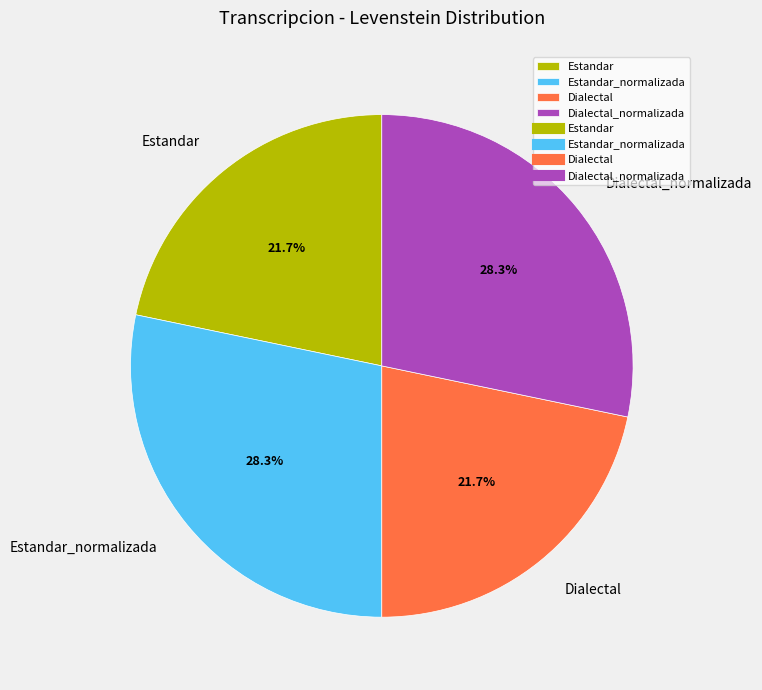

To the nearest percent, what is the difference between the largest and smallest slice percentages?

7%